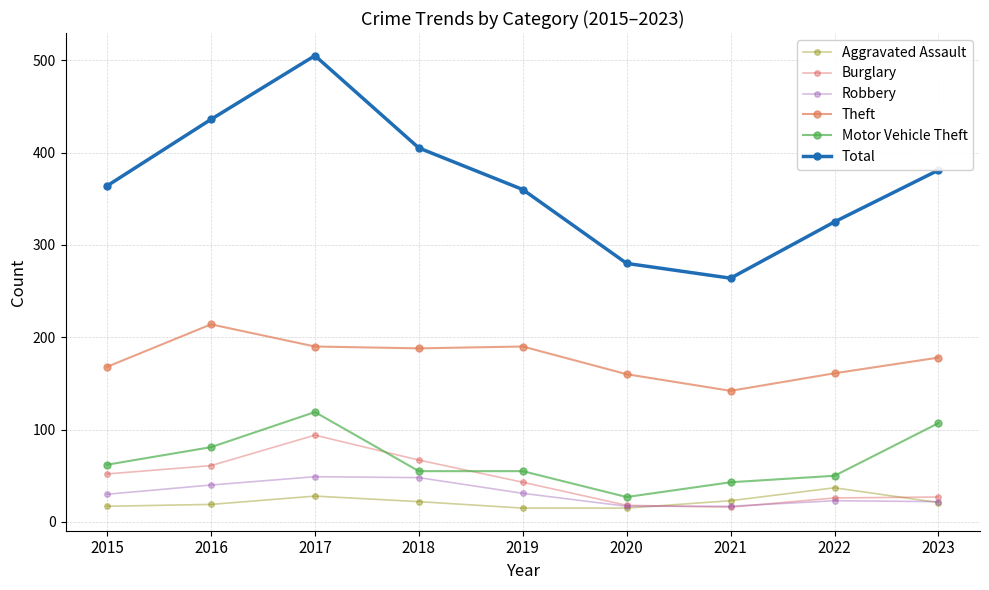

What is the total value across all series at 2017?

985